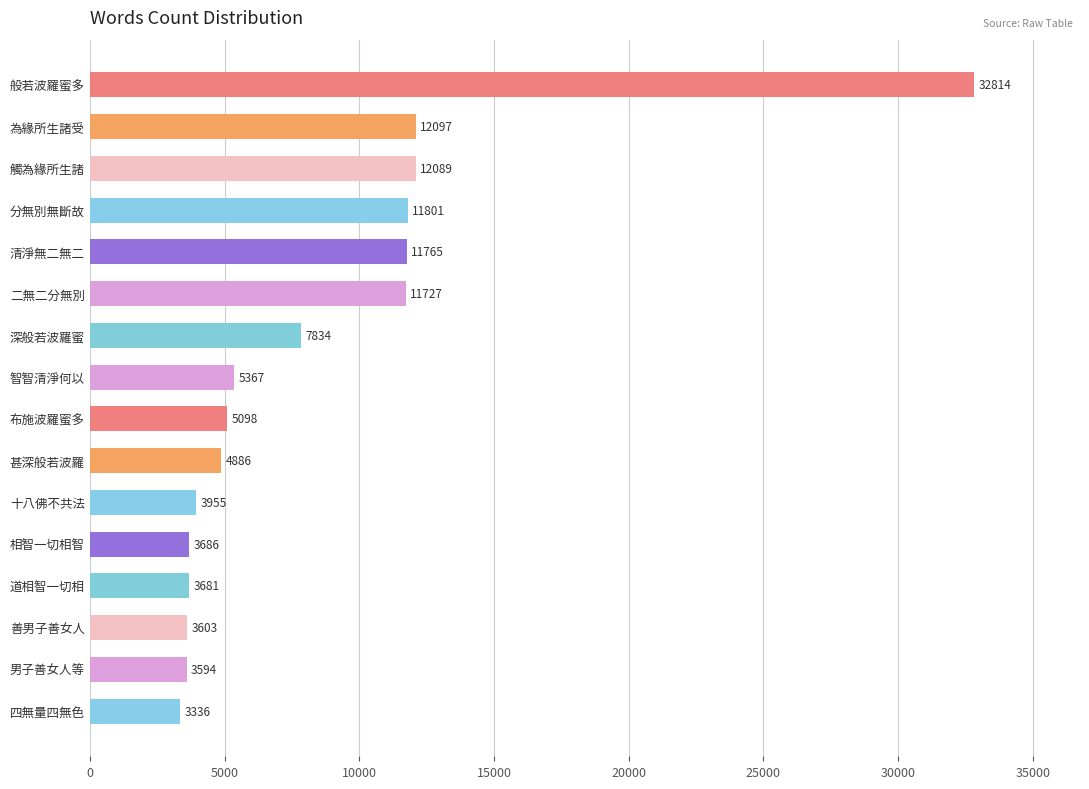

What is the label of the 14th bar from the top?

善男子善女人